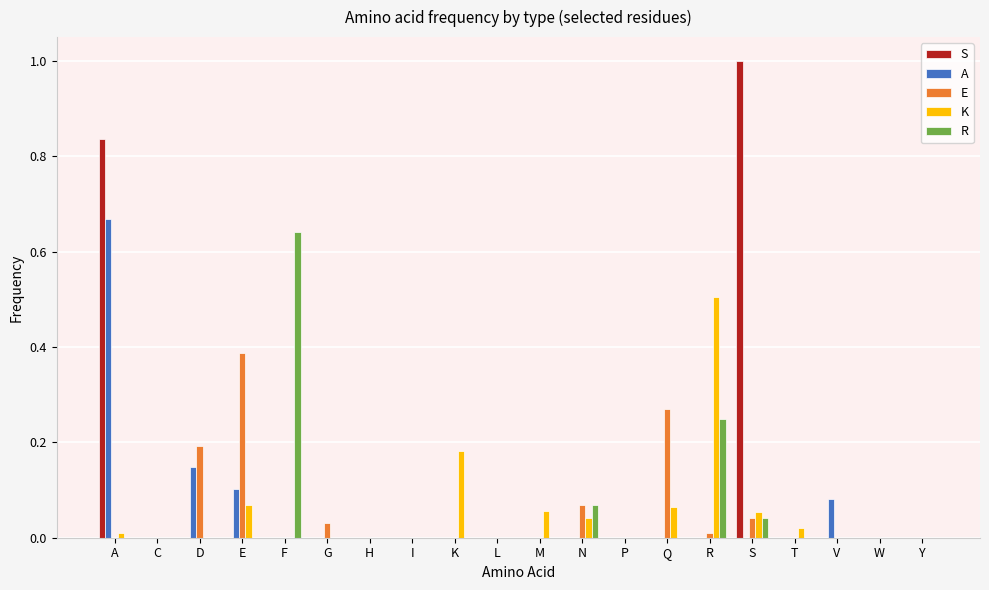

Count the number of data series in this chart.

5